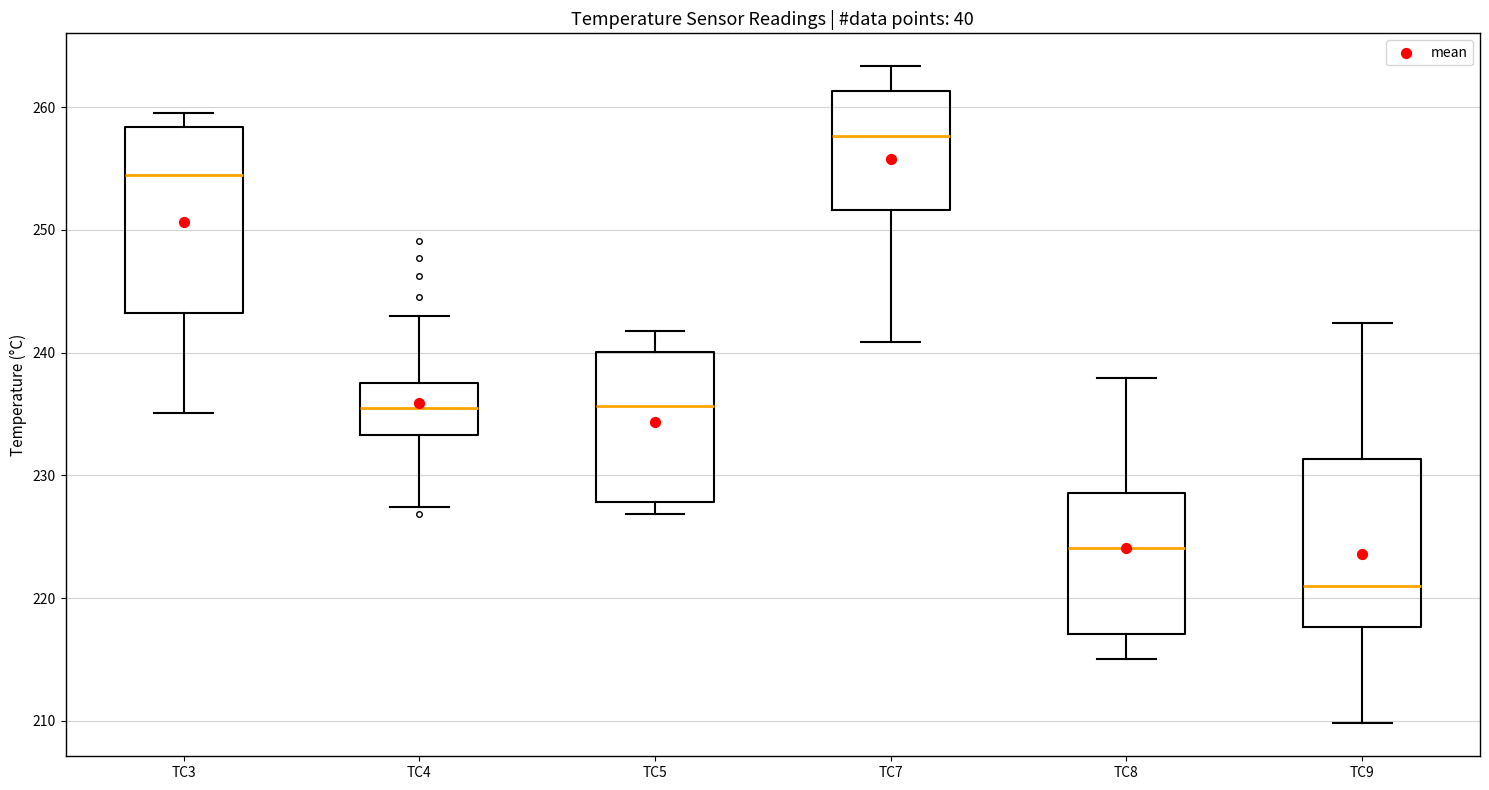

Reading left to right, read every box against the y-axis: the position of its median line, the range the box covers, and the ends of its whiskers. The values are not printed on the chart, so give them approximately, as read against the axis.

TC3: median 254, box 243 to 258, whiskers 235 to 260
TC4: median 235, box 233 to 238, whiskers 227 to 243
TC5: median 236, box 228 to 240, whiskers 227 to 242
TC7: median 258, box 252 to 261, whiskers 241 to 263
TC8: median 224, box 217 to 229, whiskers 215 to 238
TC9: median 221, box 218 to 231, whiskers 210 to 242